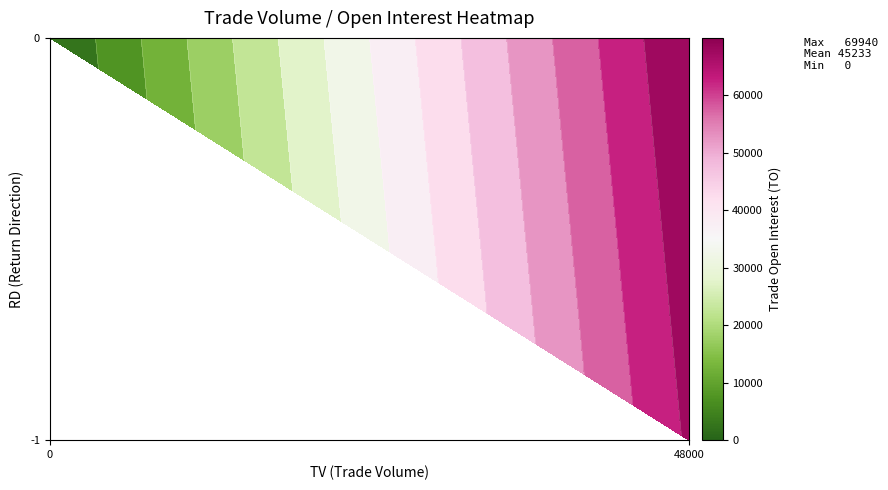

How many positive values does the 1 series have?

2